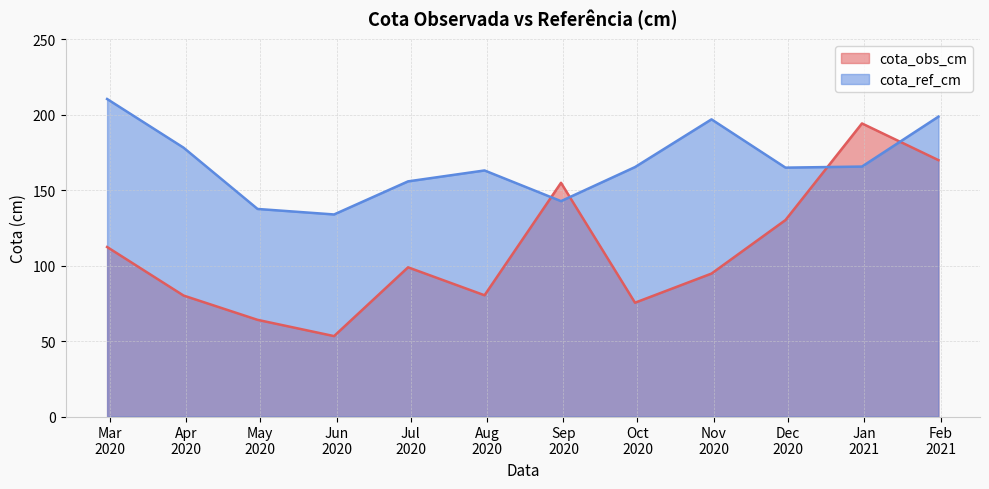

In cota_ref_cm, how many points are lower than both neighbors (excluding endpoints)?

3